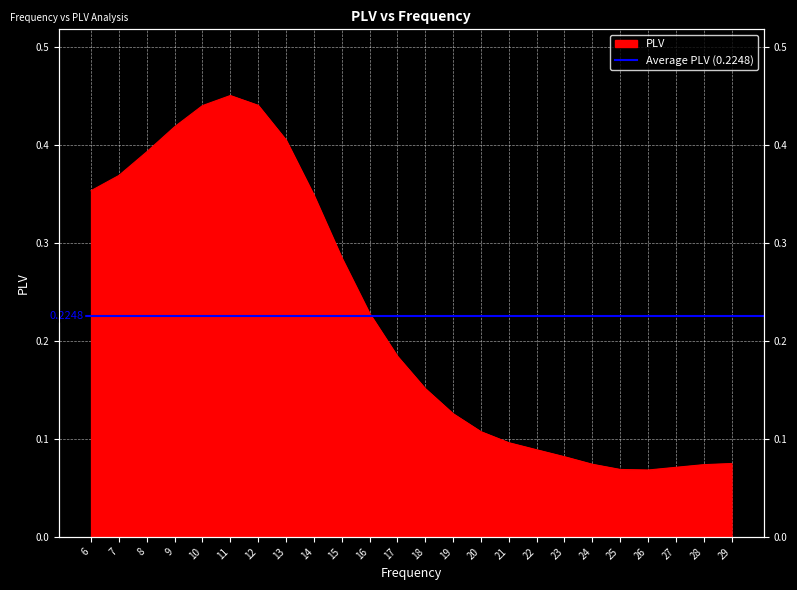

Is it true that the value at 16 is 0.3?

False